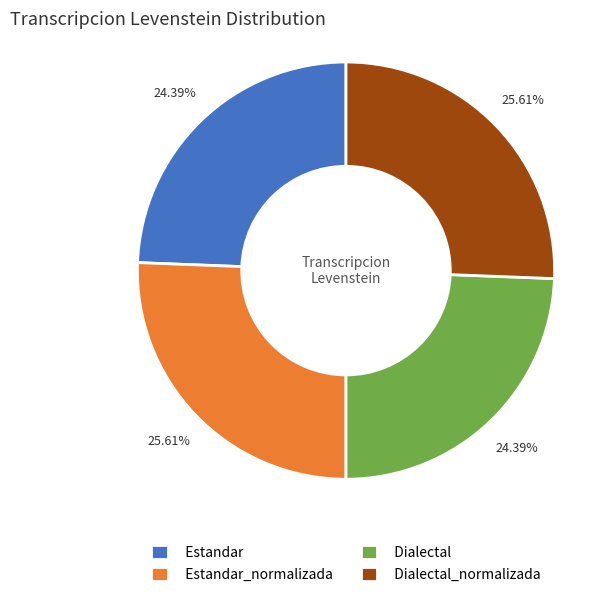

To the nearest percent, what portion does Estandar_normalizada represent?

26%